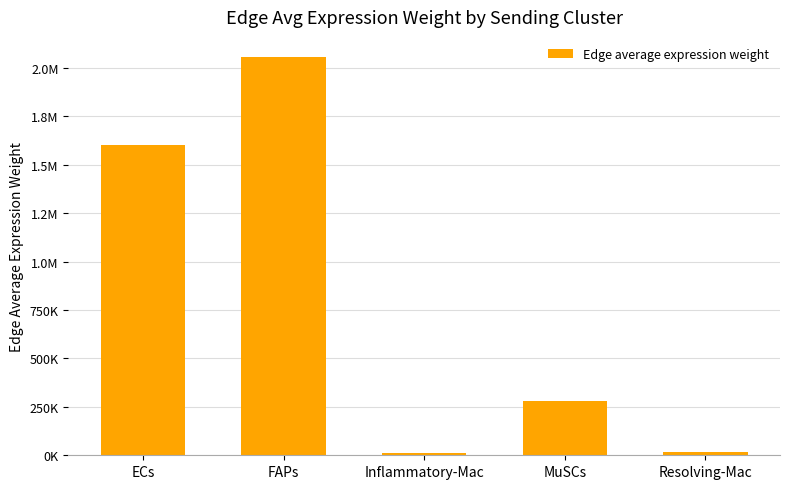

Does the chart contain any negative values?

No